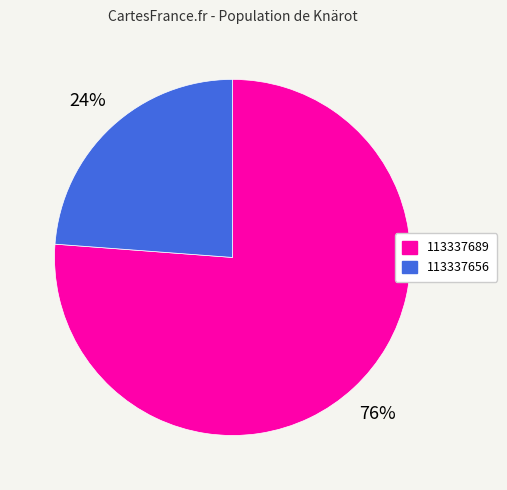

True or false: 113337689 accounts for 76% of the total.

True